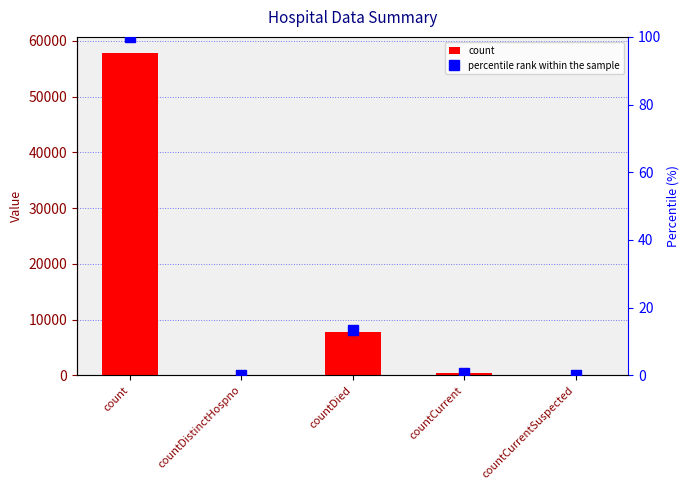

What is the value of the count bar at the 4th from the left?

360.0